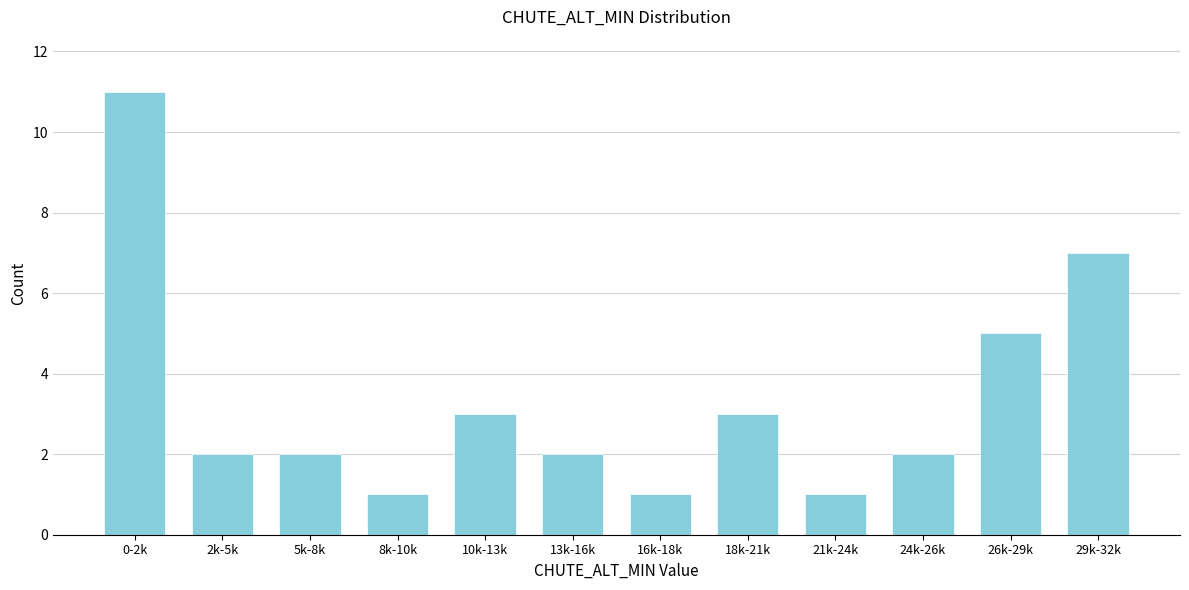

Reading right to left, list all the values displayed in this chart.

29k-32k=7	26k-29k=5	24k-26k=2	21k-24k=1	18k-21k=3	16k-18k=1	13k-16k=2	10k-13k=3	8k-10k=1	5k-8k=2	2k-5k=2	0-2k=11